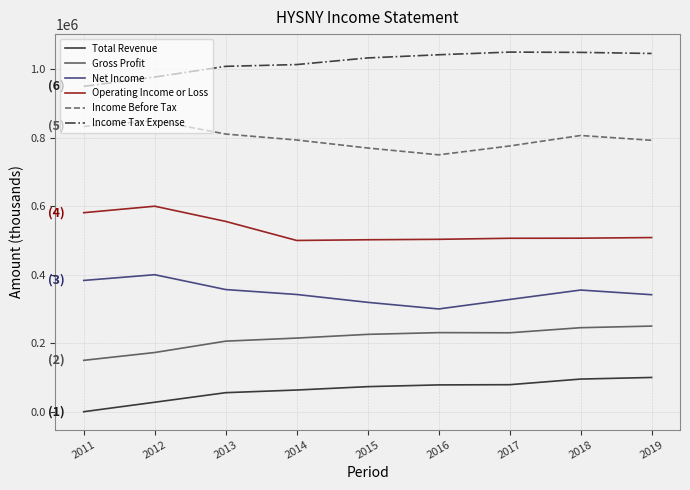

What is the greatest value displayed?

1050000.0